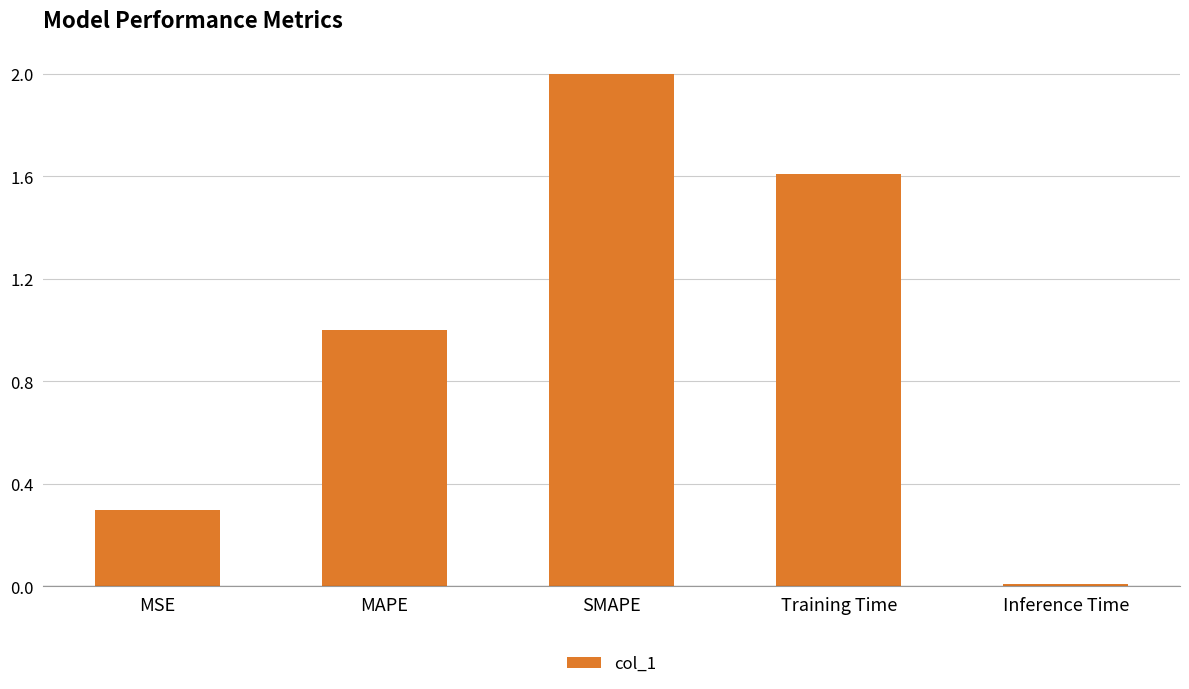

True or false: the data shows 2.5 at Training Time.

False